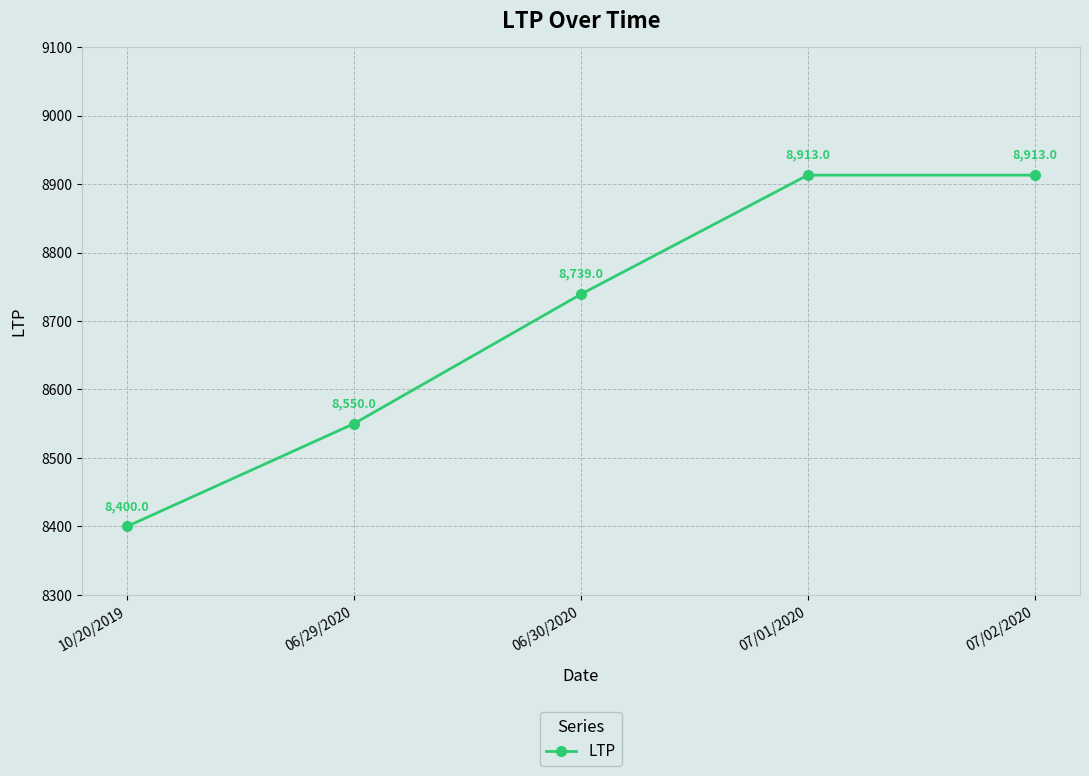

Approximately how many times larger is the value at 07/02/2020 compared to 06/30/2020?

1.0